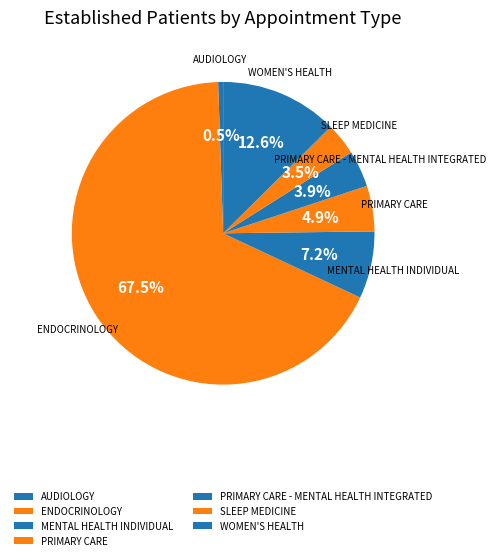

Combined, do PRIMARY CARE and MENTAL HEALTH INDIVIDUAL account for over 50%?

No